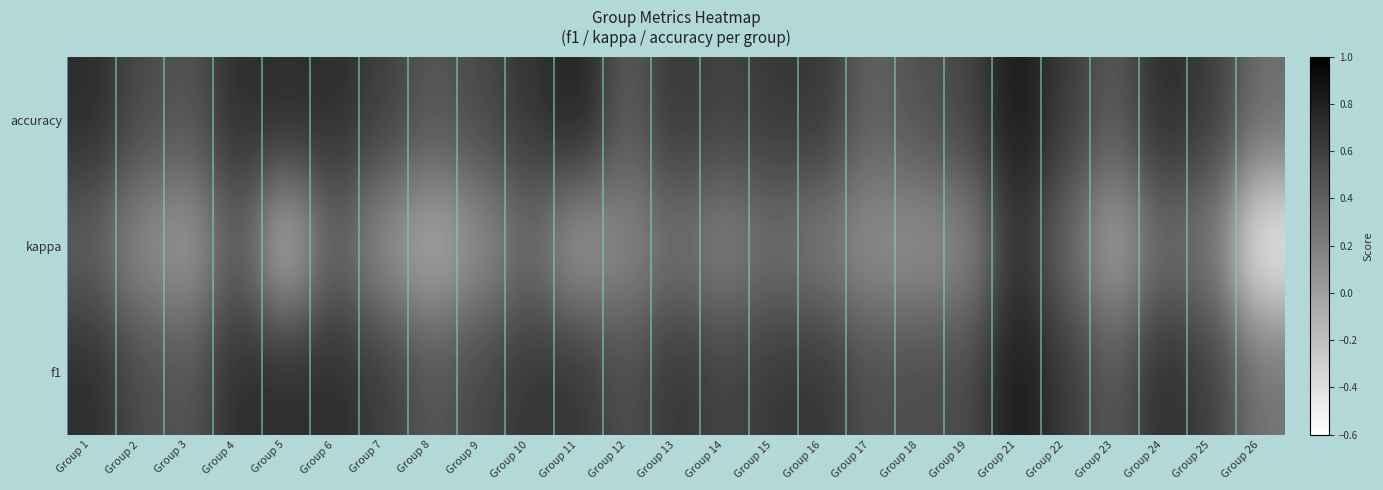

What is the spread (max minus min) of values at Group 23?

0.5